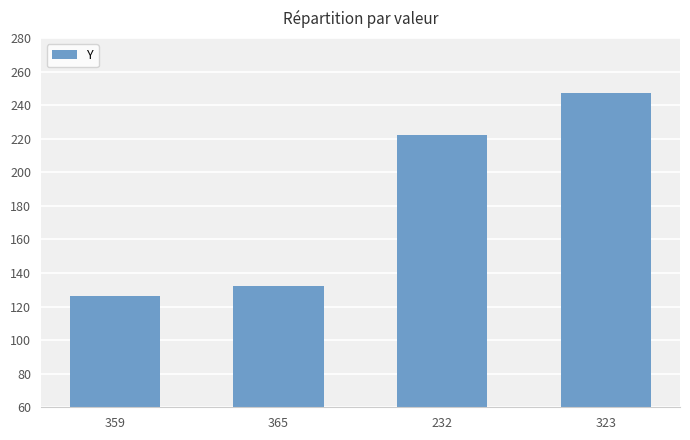

What position from the left is 323?

4